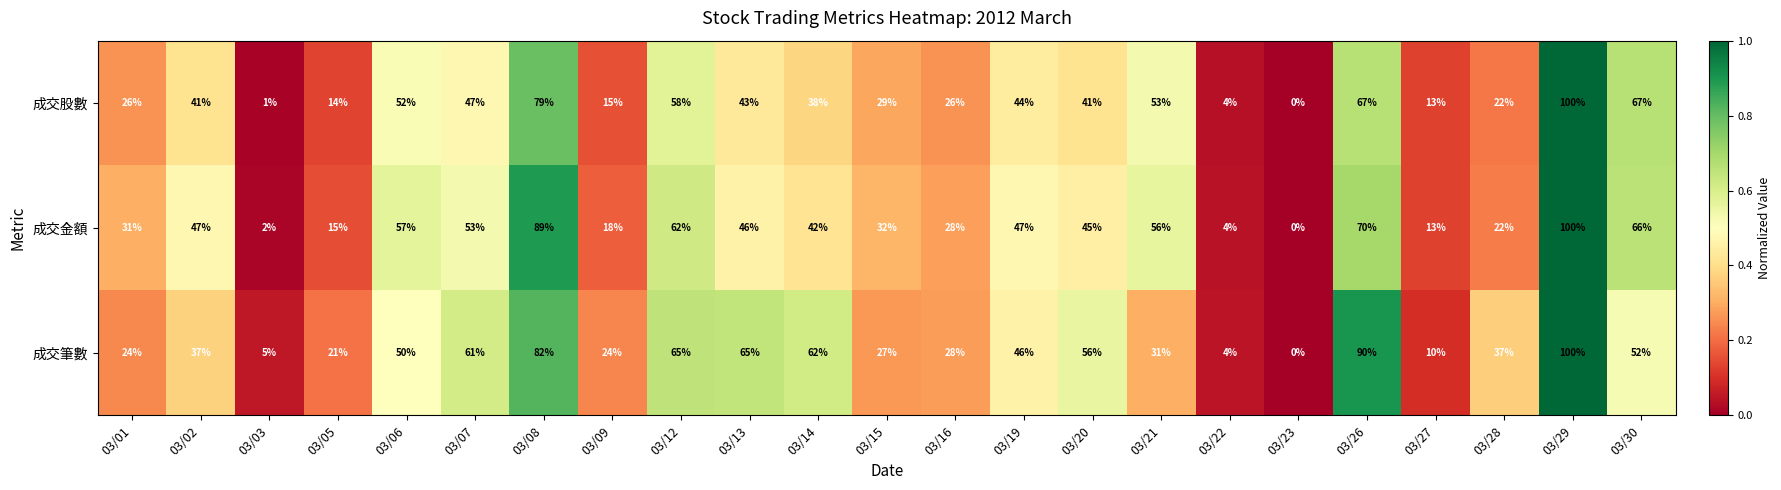

What is the spread (max minus min) of values at 03/08?

10